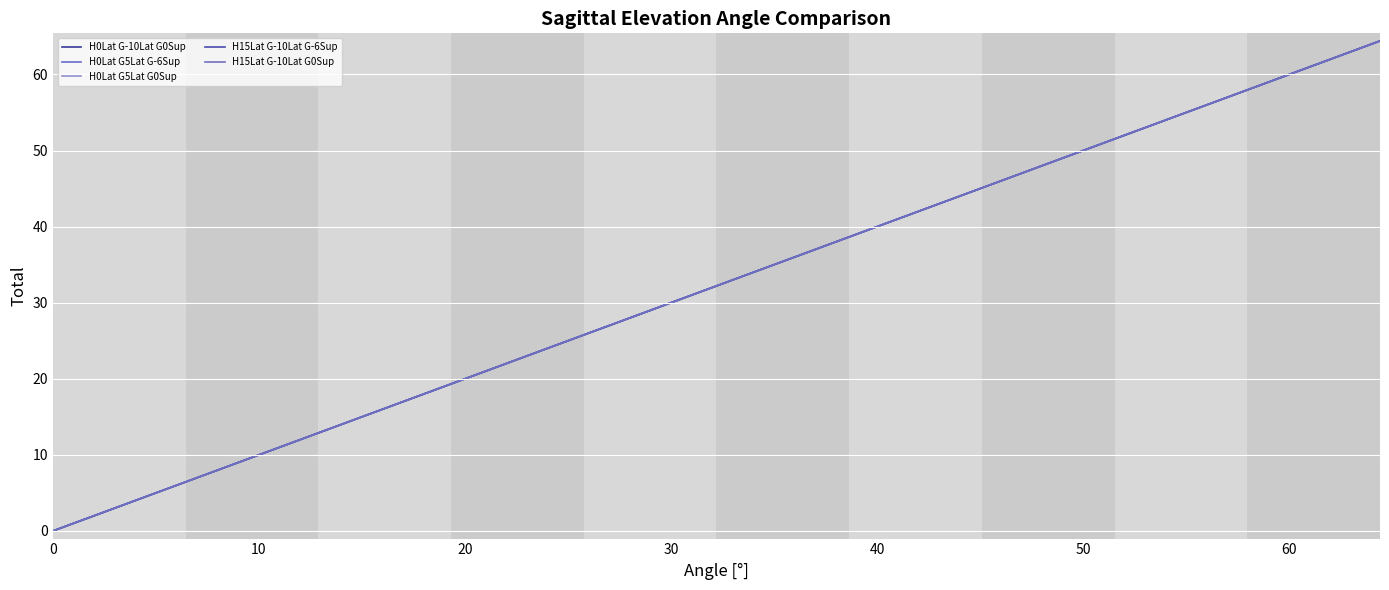

What is the difference between the maximum and second lowest values in the H0Lat G5Lat G-6Sup series?

62.7